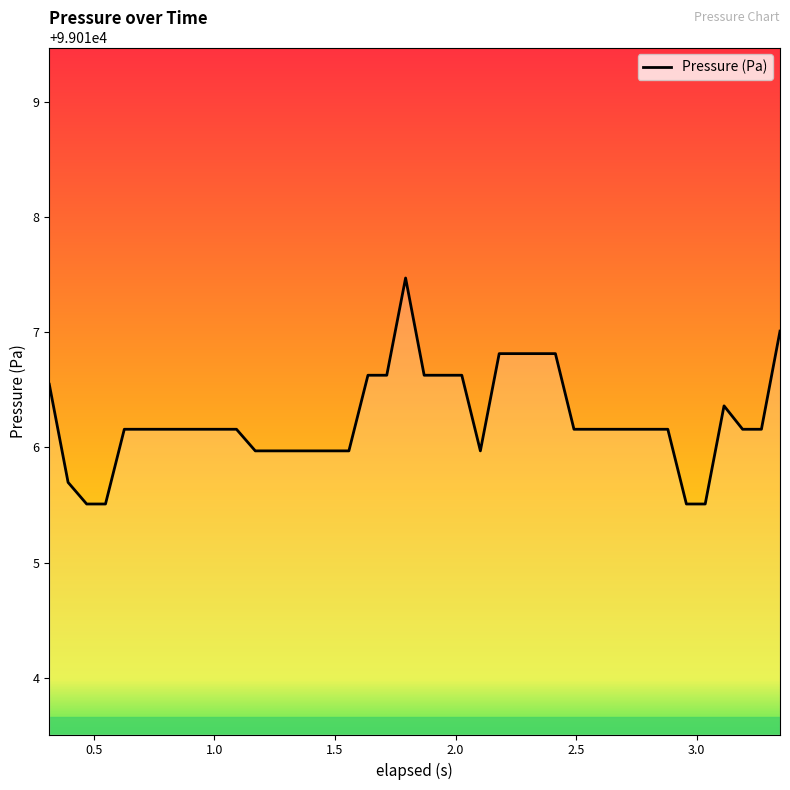

What is the difference between the maximum and minimum values?

2.0